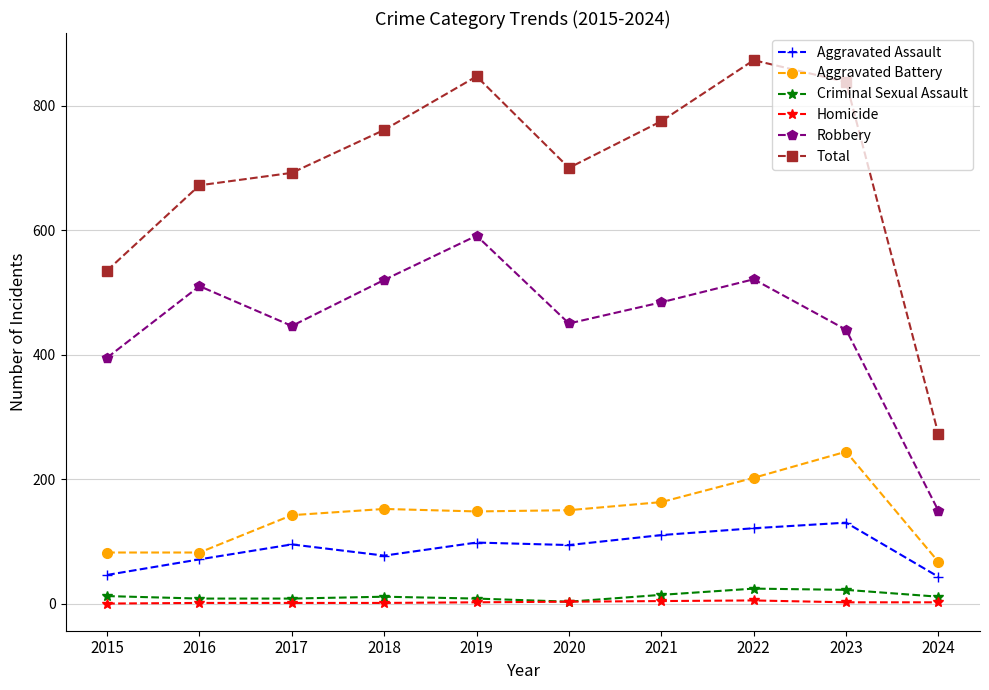

The value of Robbery at 2023 is 440. True or false?

True